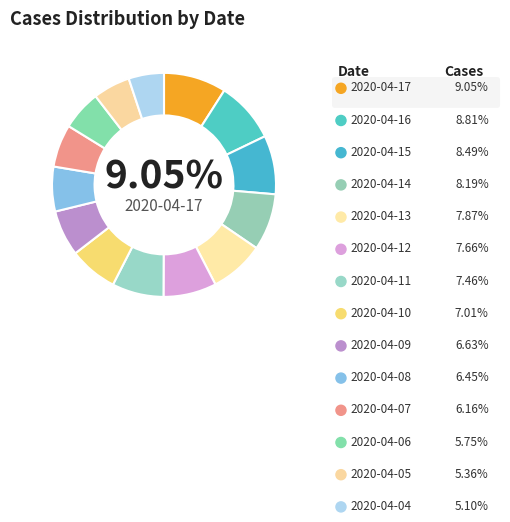

To the nearest percent, what percentage of the pie is 2020-04-08?

6%